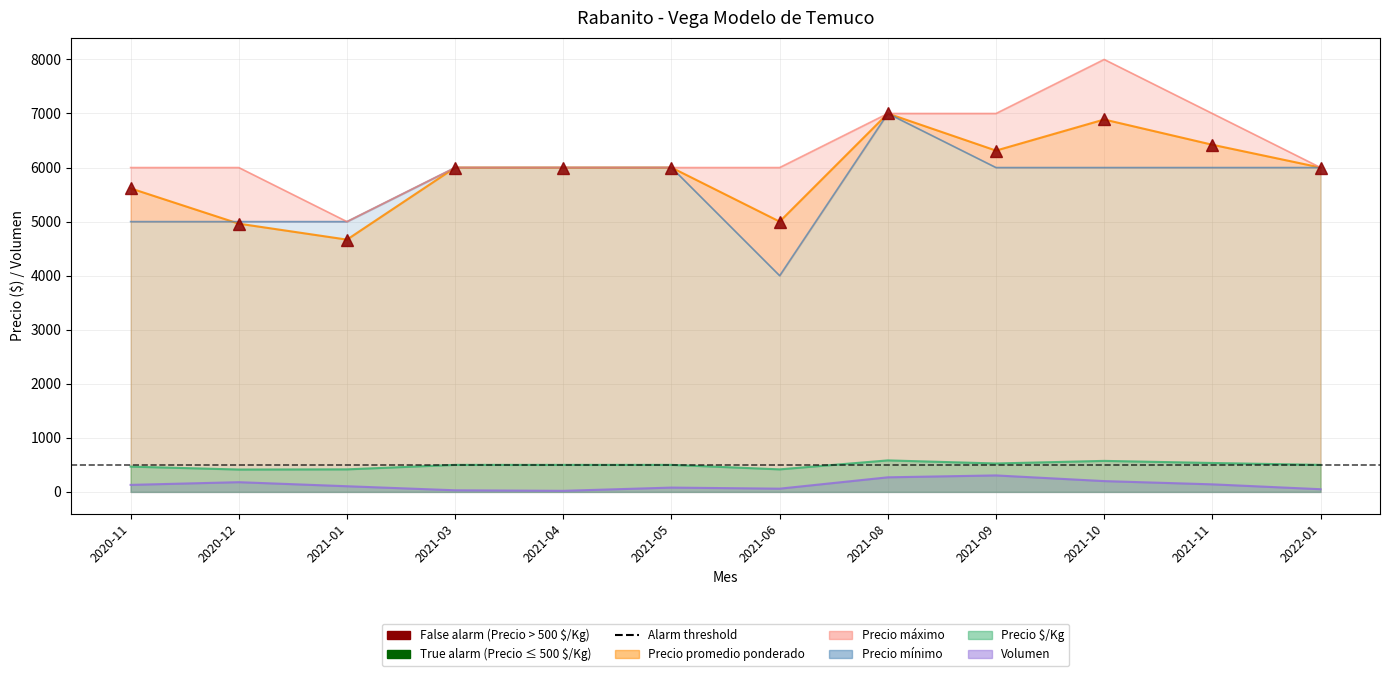

Reading left to right, extract all data points from this chart.

Precio promedio ponderado: 2020-11=5615	2020-12=4962	2021-01=4667	2021-03=6000	2021-04=6000	2021-05=6000	2021-06=5000	2021-08=7000	2021-09=6314	2021-10=6889	2021-11=6422	2022-01=6000
Precio mínimo: 2020-11=5000	2020-12=5000	2021-01=5000	2021-03=6000	2021-04=6000	2021-05=6000	2021-06=4000	2021-08=7000	2021-09=6000	2021-10=6000	2021-11=6000	2022-01=6000
Precio máximo: 2020-11=6000	2020-12=6000	2021-01=5000	2021-03=6000	2021-04=6000	2021-05=6000	2021-06=6000	2021-08=7000	2021-09=7000	2021-10=8000	2021-11=7000	2022-01=6000
Precio $/Kg: 2020-11=468	2020-12=414	2021-01=417	2021-03=500	2021-04=500	2021-05=500	2021-06=417	2021-08=583	2021-09=526	2021-10=574	2021-11=535	2022-01=500
Volumen: 2020-11=130	2020-12=180	2021-01=105	2021-03=30	2021-04=20	2021-05=80	2021-06=60	2021-08=270	2021-09=305	2021-10=200	2021-11=140	2022-01=50